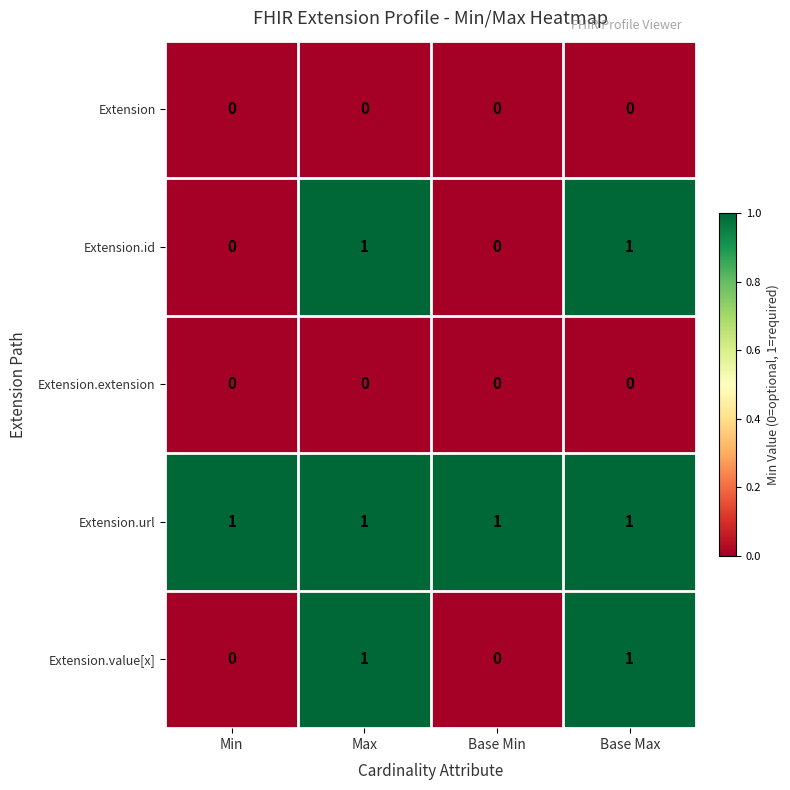

How many Extension.value[x] values are between 0 and 1?

4